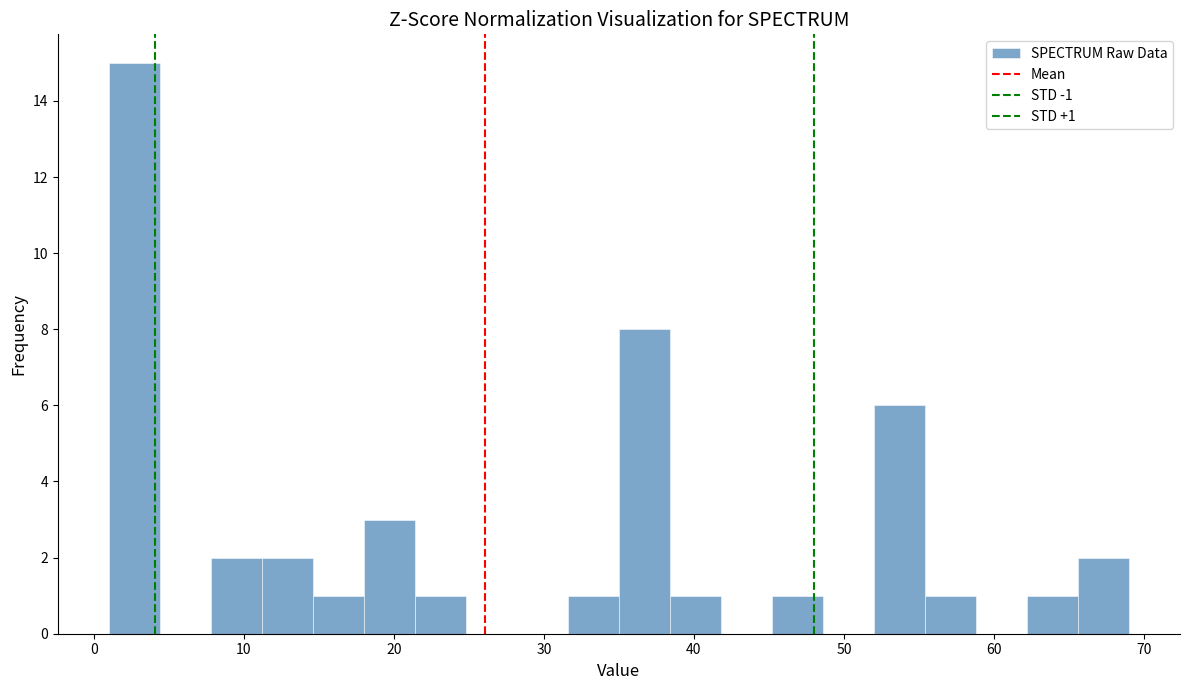

Read against the x-axis, roughly where is the centre of the tallest bar?

3